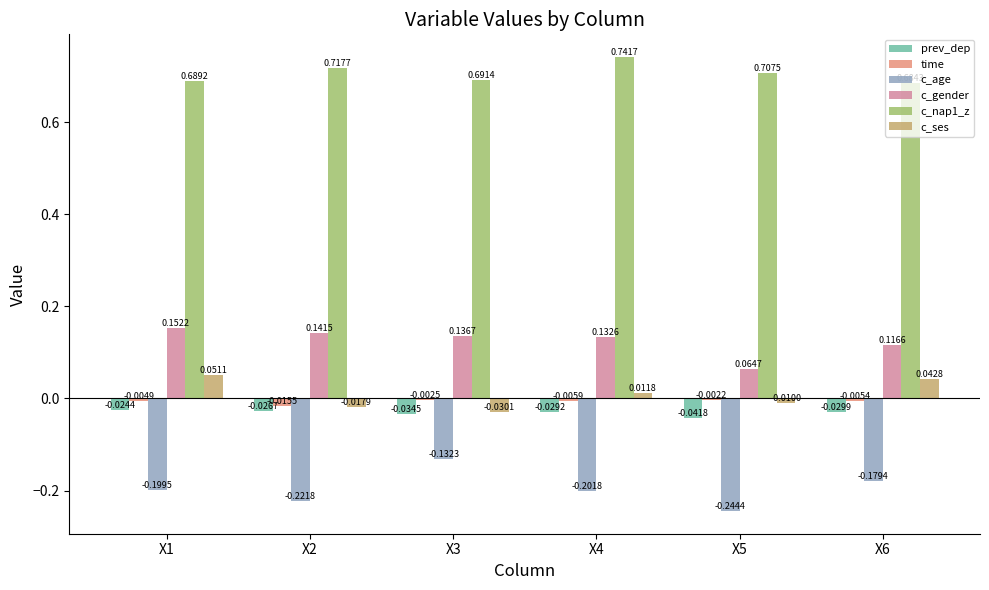

What is the sum of all c_nap1_z values?

4.2